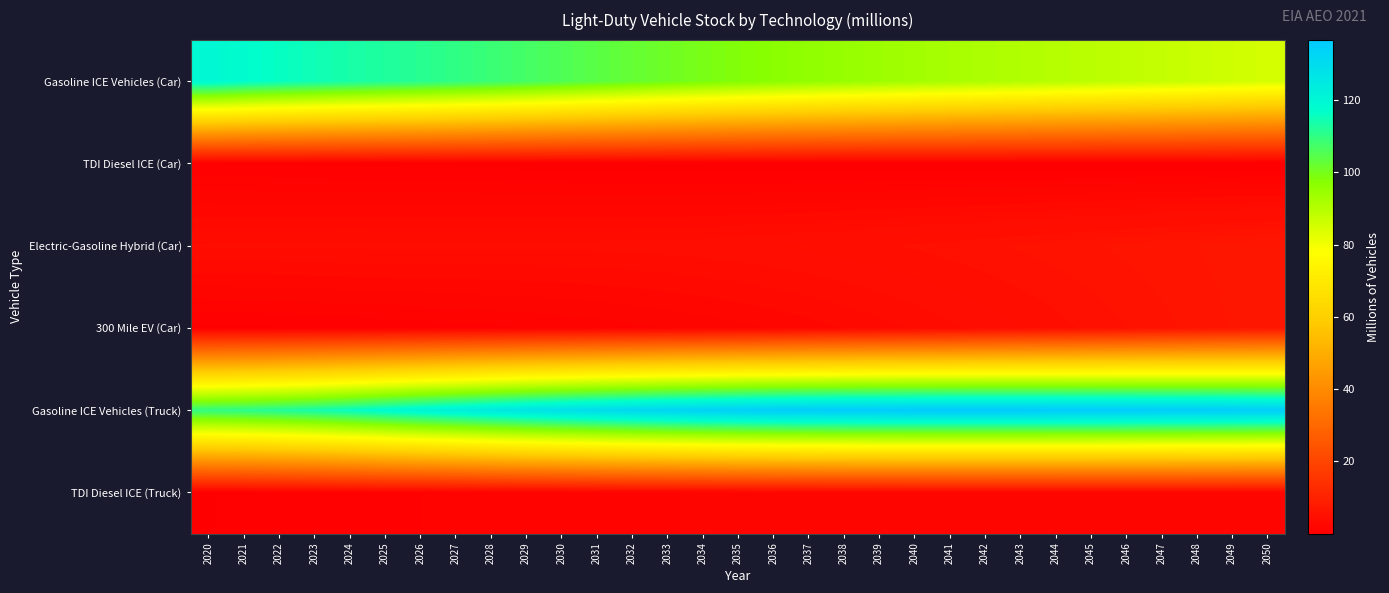

Reading left to right, what are all the values shown in this chart?

Gasoline ICE Vehicles (Car): 2020=119.5	2021=117.5	2022=116.1	2023=114.8	2024=113.6	2025=112.5	2026=111.4	2027=110.1	2028=108.7	2029=107.2	2030=105.6	2031=104.0	2032=102.5	2033=101.0	2034=99.5	2035=98.2	2036=97.0	2037=95.9	2038=94.9	2039=94.0	2040=93.1	2041=92.2	2042=91.5	2043=90.7	2044=89.9	2045=89.2	2046=88.4	2047=87.6	2048=86.8	2049=85.9	2050=85.0
TDI Diesel ICE (Car): 2020=0.6	2021=0.5	2022=0.5	2023=0.4	2024=0.4	2025=0.4	2026=0.4	2027=0.3	2028=0.3	2029=0.3	2030=0.2	2031=0.2	2032=0.2	2033=0.1	2034=0.1	2035=0.1	2036=0.1	2037=0.1	2038=0.1	2039=0.0	2040=0.0	2041=0.0	2042=0.0	2043=0.0	2044=0.0	2045=0.0	2046=0.0	2047=0.0	2048=0.0	2049=0.0	2050=0.0
Electric-Gasoline Hybrid (Car): 2020=3.8	2021=3.8	2022=3.9	2023=3.9	2024=3.9	2025=3.9	2026=3.9	2027=3.9	2028=3.9	2029=3.9	2030=3.9	2031=3.9	2032=4.0	2033=4.0	2034=4.1	2035=4.2	2036=4.3	2037=4.4	2038=4.6	2039=4.7	2040=4.9	2041=5.1	2042=5.2	2043=5.4	2044=5.6	2045=5.8	2046=6.0	2047=6.2	2048=6.4	2049=6.6	2050=6.8
300 Mile EV (Car): 2020=0.4	2021=0.5	2022=0.5	2023=0.6	2024=0.7	2025=0.7	2026=0.8	2027=0.9	2028=1.0	2029=1.1	2030=1.2	2031=1.3	2032=1.5	2033=1.6	2034=1.8	2035=2.0	2036=2.2	2037=2.5	2038=2.7	2039=3.0	2040=3.3	2041=3.6	2042=3.9	2043=4.3	2044=4.6	2045=5.0	2046=5.3	2047=5.7	2048=6.1	2049=6.5	2050=6.9
Gasoline ICE Vehicles (Truck): 2020=109.8	2021=110.7	2022=112.1	2023=113.8	2024=116.0	2025=118.4	2026=120.7	2027=122.8	2028=124.8	2029=126.8	2030=128.5	2031=130.0	2032=131.4	2033=132.6	2034=133.7	2035=134.6	2036=135.3	2037=135.8	2038=136.2	2039=136.4	2040=136.5	2041=136.6	2042=136.6	2043=136.5	2044=136.4	2045=136.3	2046=136.1	2047=135.8	2048=135.6	2049=135.3	2050=135.0
TDI Diesel ICE (Truck): 2020=0.5	2021=0.6	2022=0.7	2023=0.8	2024=0.9	2025=1.0	2026=1.1	2027=1.2	2028=1.2	2029=1.3	2030=1.4	2031=1.5	2032=1.5	2033=1.6	2034=1.7	2035=1.7	2036=1.8	2037=1.8	2038=1.8	2039=1.9	2040=1.9	2041=1.9	2042=2.0	2043=2.0	2044=2.0	2045=2.0	2046=2.1	2047=2.1	2048=2.1	2049=2.1	2050=2.1